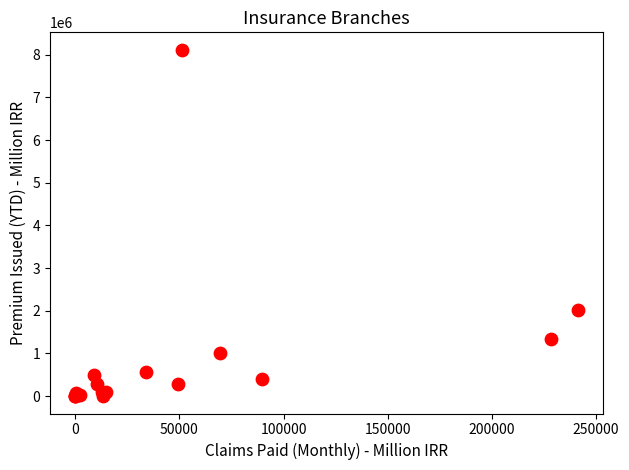

What Y value in the scatter plot is closest to 4058027?

2012723